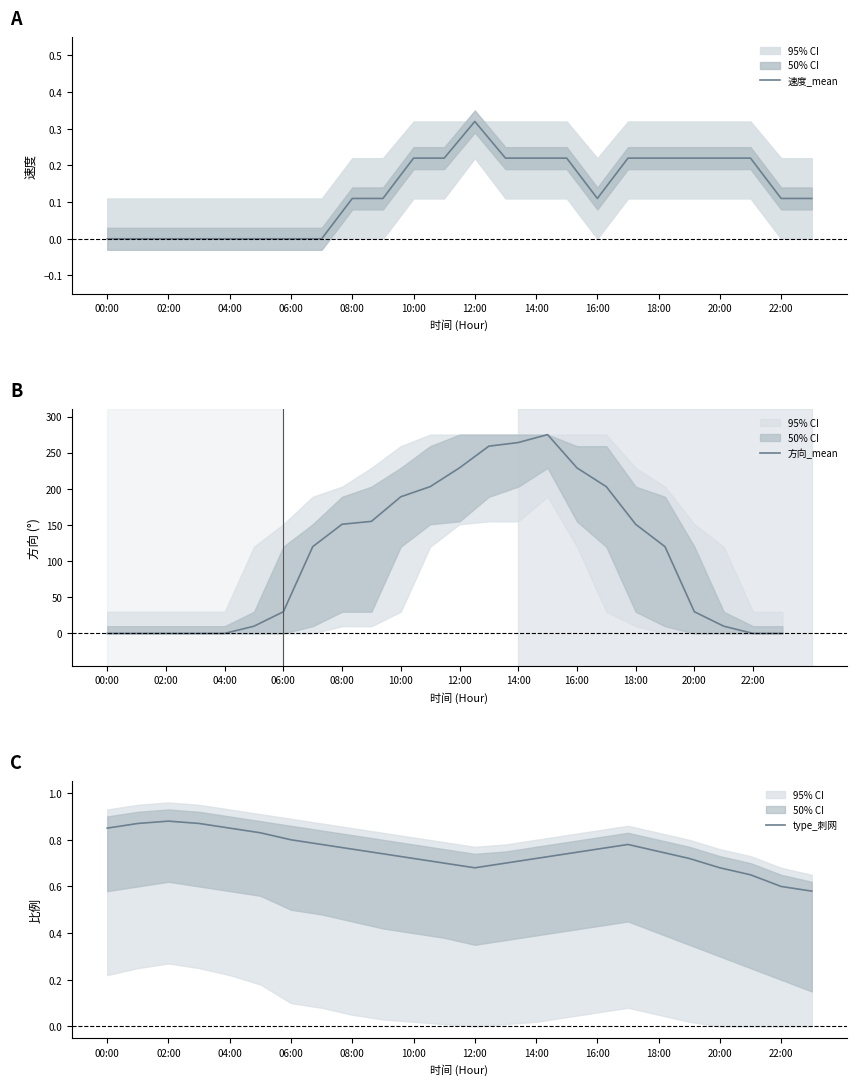

What is the greatest value displayed?

275.0